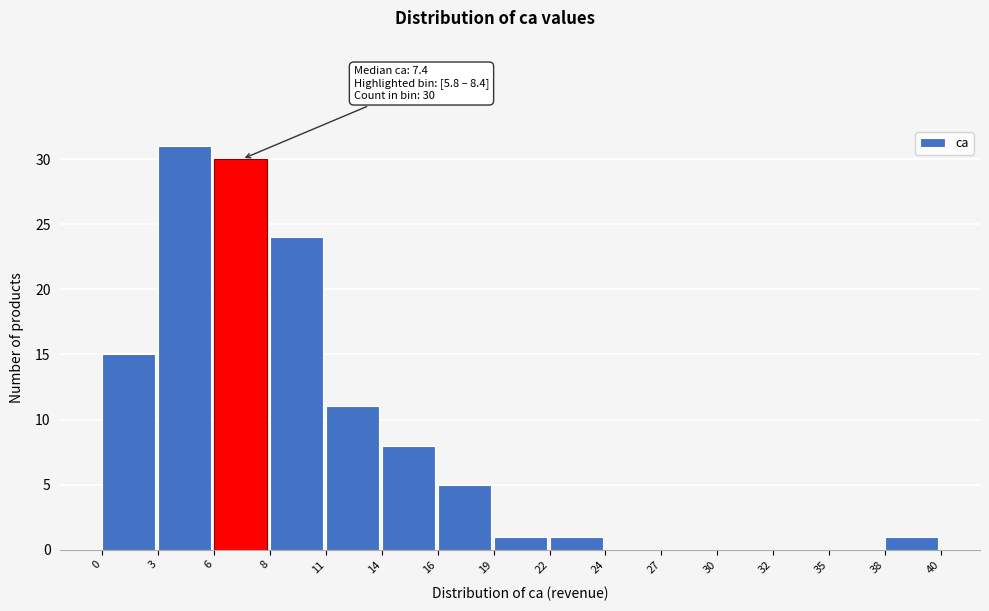

Reading left to right, extract all data points from this chart.

0=15	3=31	6=30	8=24	11=11	14=8	16=5	19=1	22=1	24=0	27=0	30=0	32=0	35=0	38=1